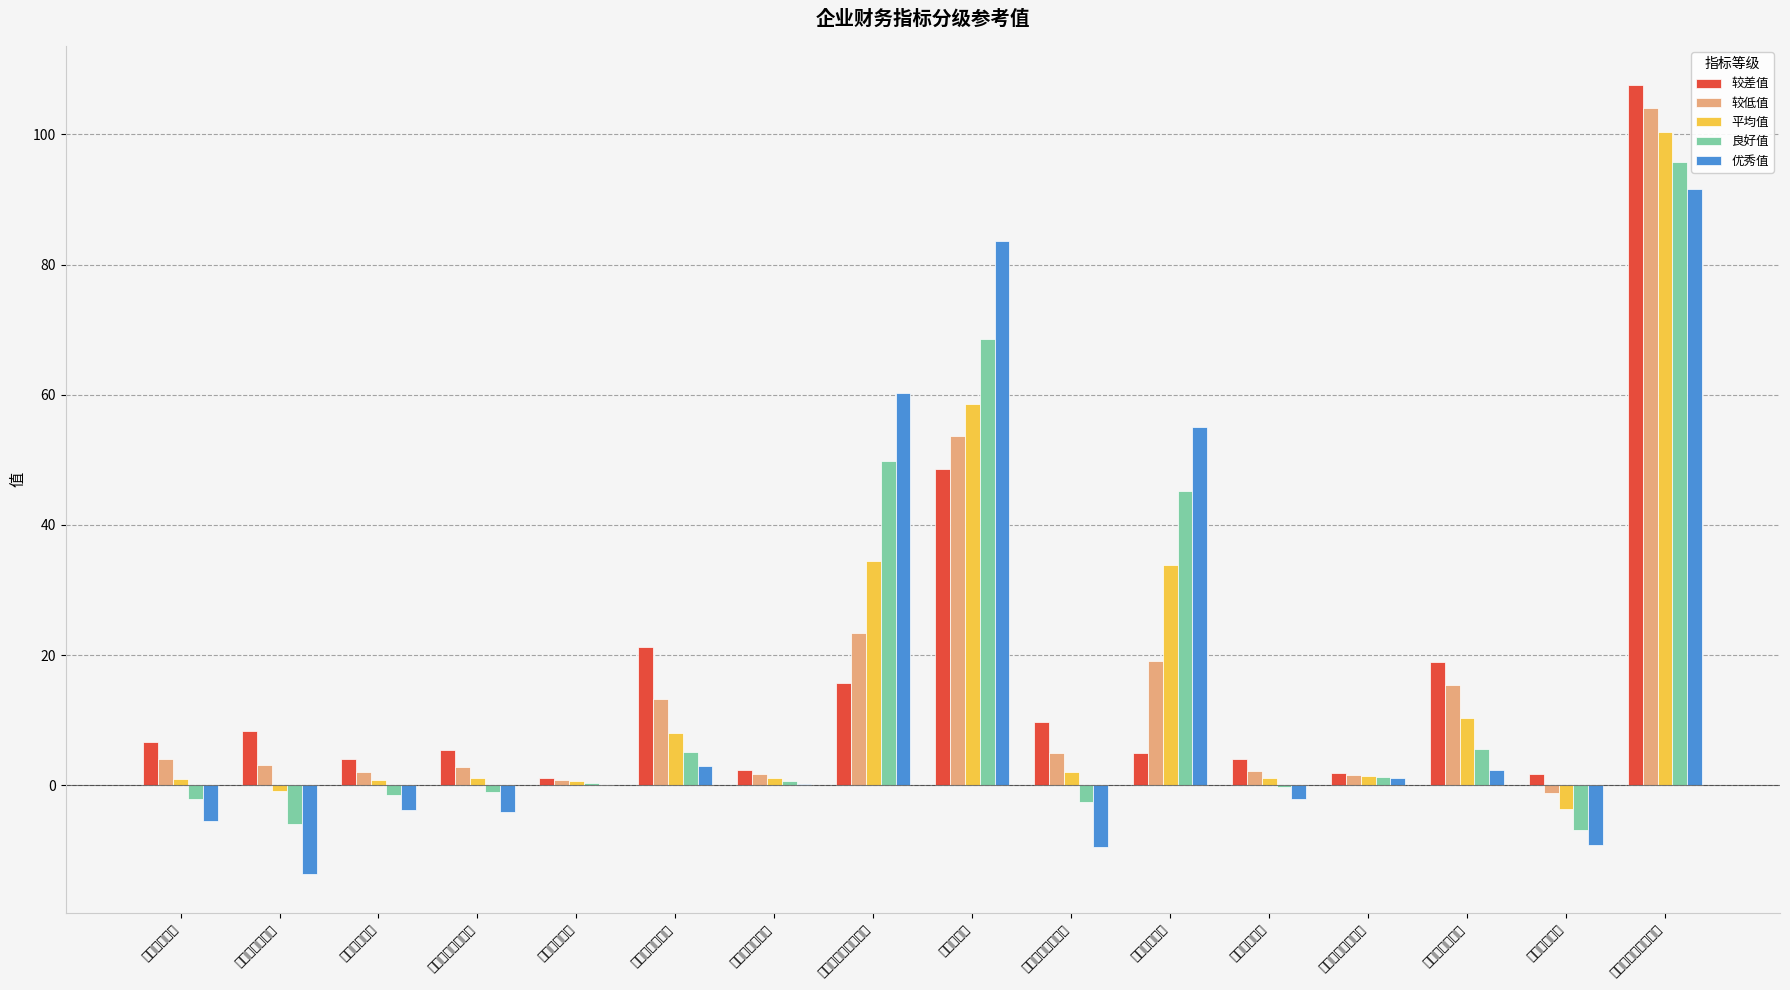

Rank the series by their maximum value, from lowest to highest.

优秀值, 良好值, 平均值, 较低值, 较差值